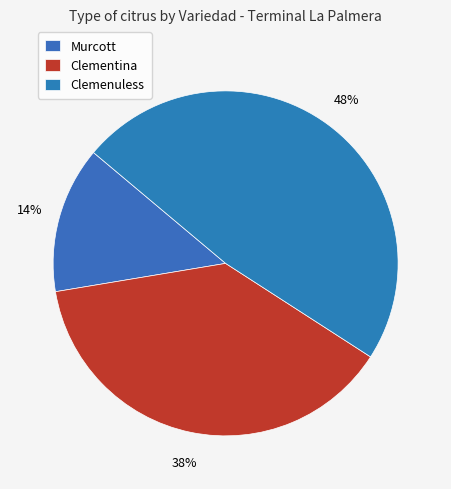

What is the smallest slice in the pie chart?

Murcott